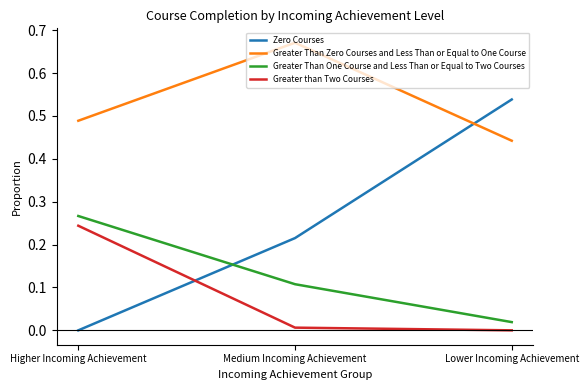

Does the chart display data point markers on the line(s)?

No